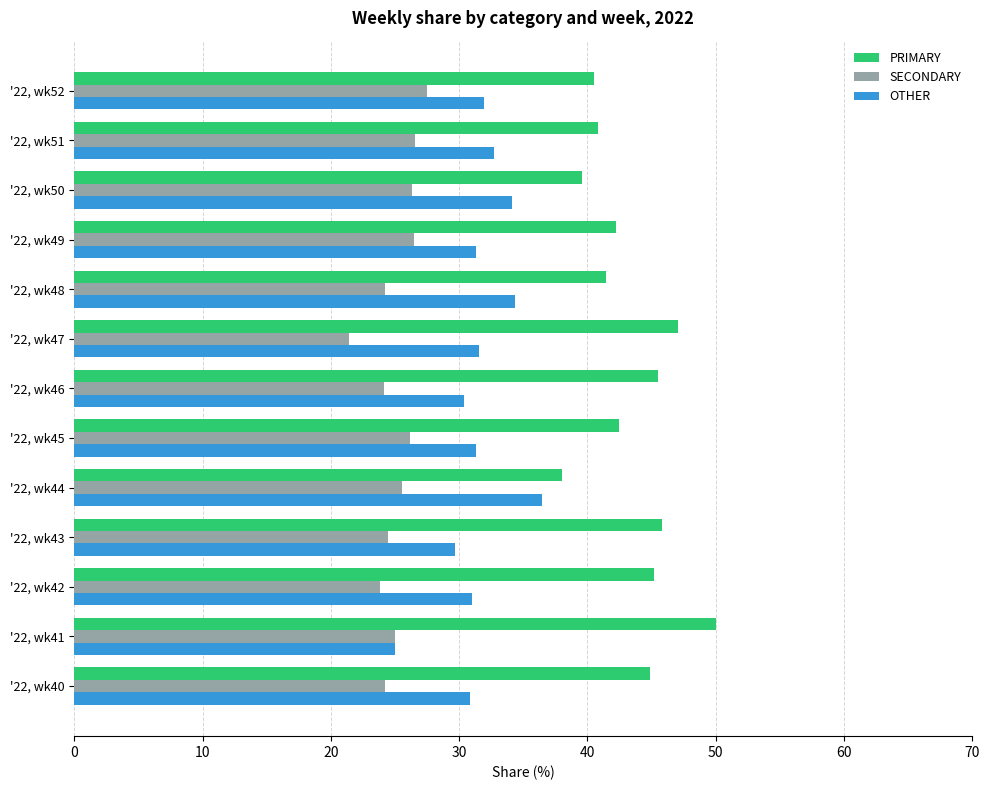

Is it true that SECONDARY equals 26.2 at '22, wk45?

True